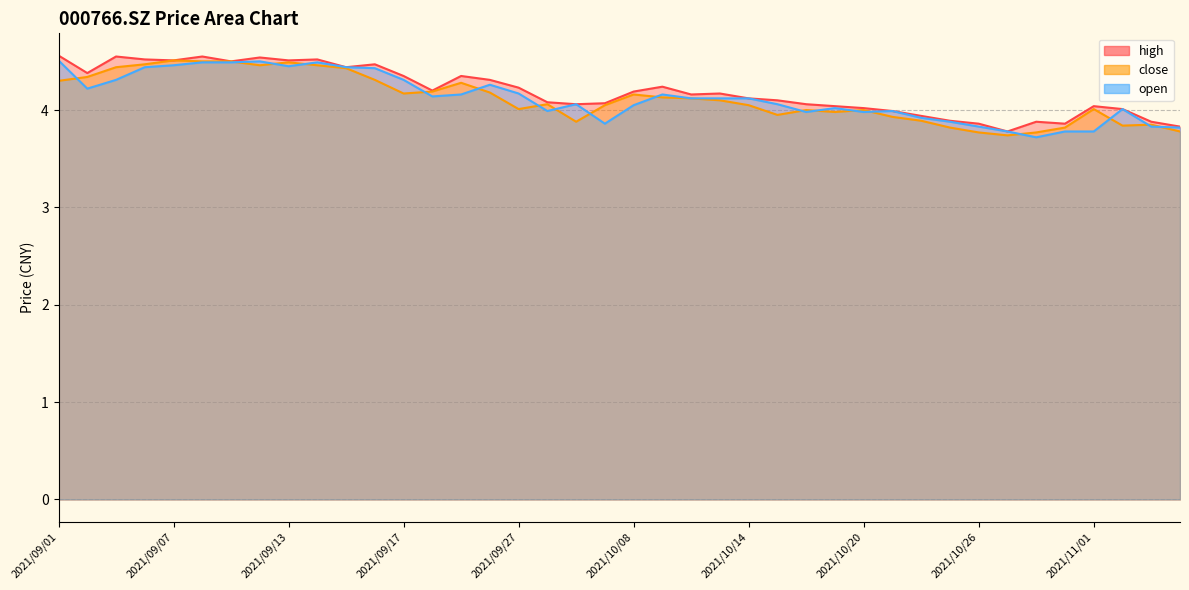

True or false: close and high intersect in this chart.

False